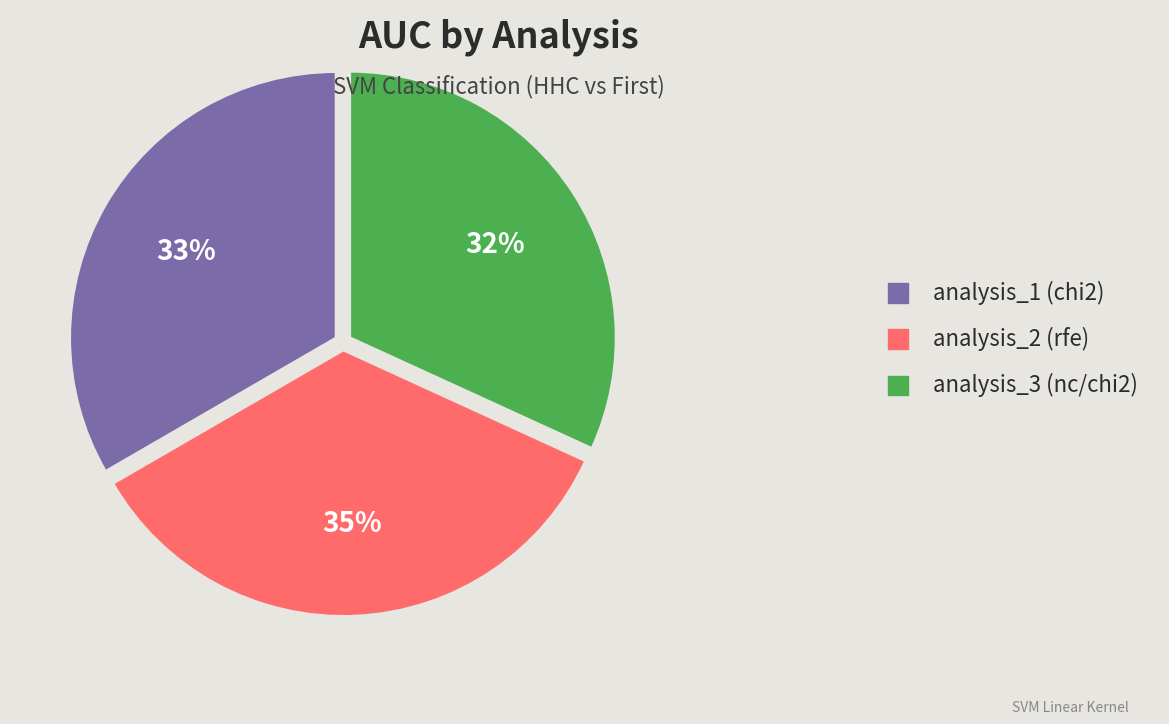

The analysis_1 (chi2) slice represents 33% of the pie. True or false?

True